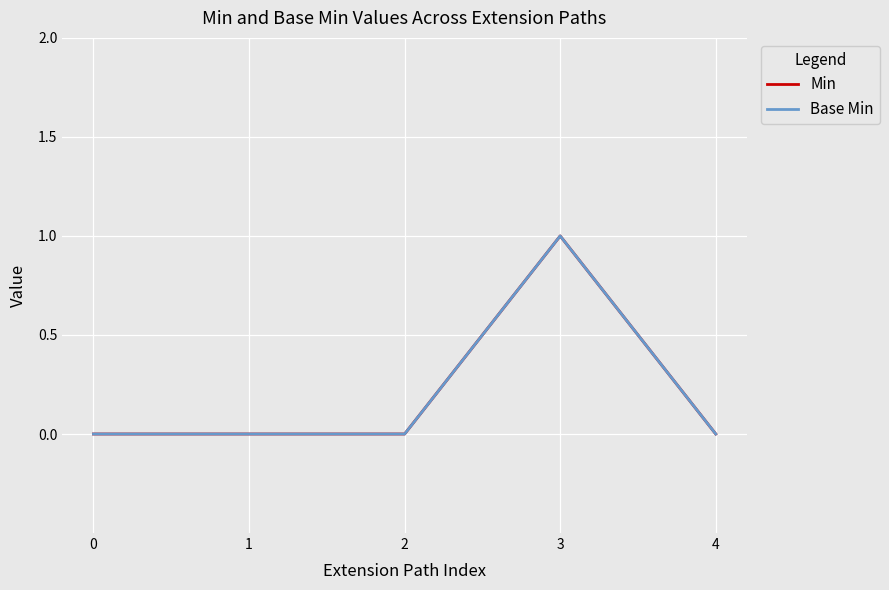

What is the maximum value shown in the chart?

1